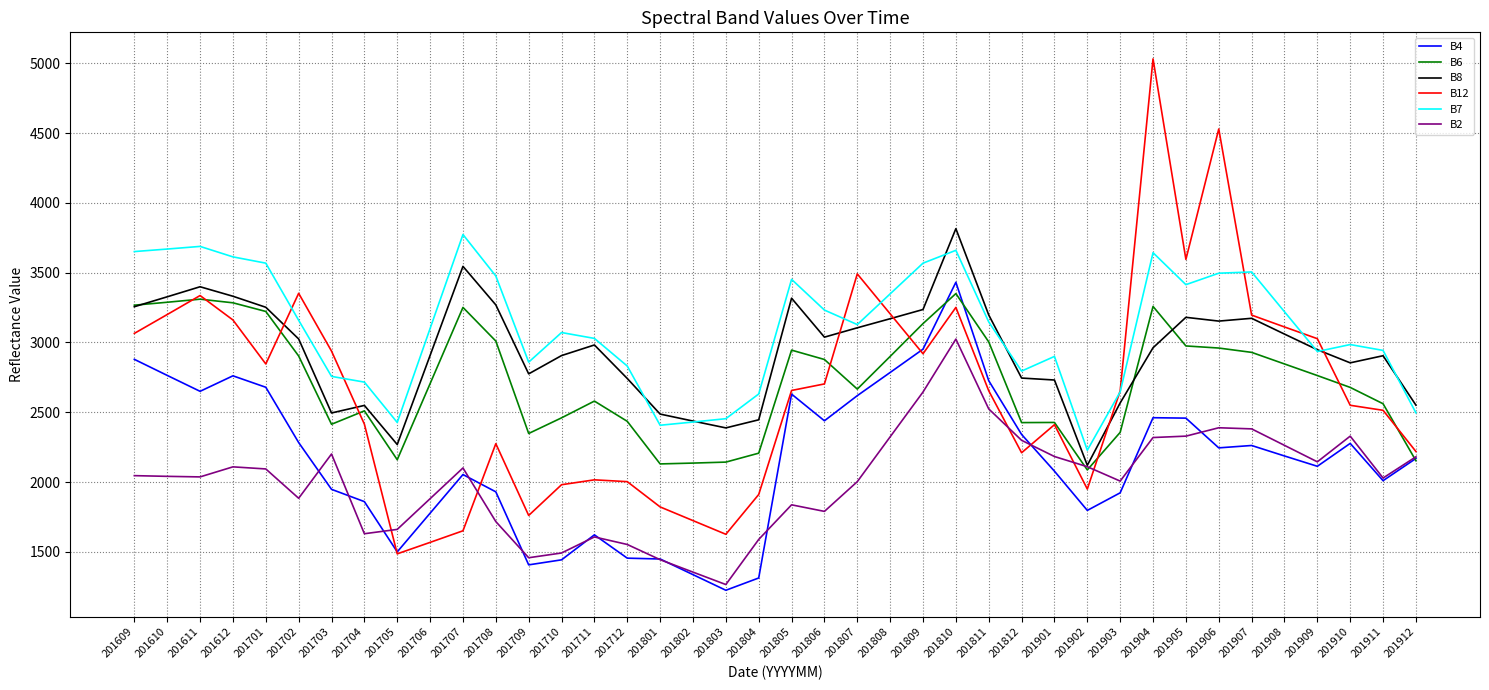

At how many categories does at least one series exceed 2102?

40